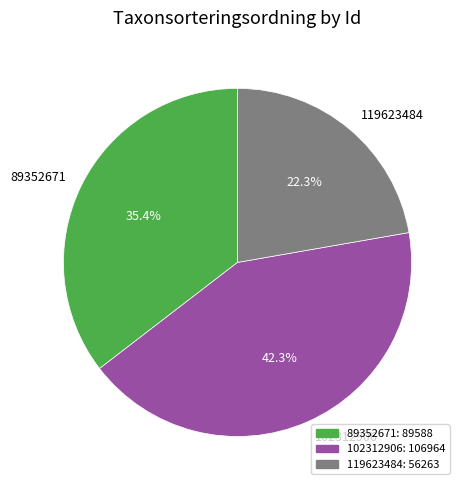

Rank the categories by value from lowest to highest.

119623484, 89352671, 102312906